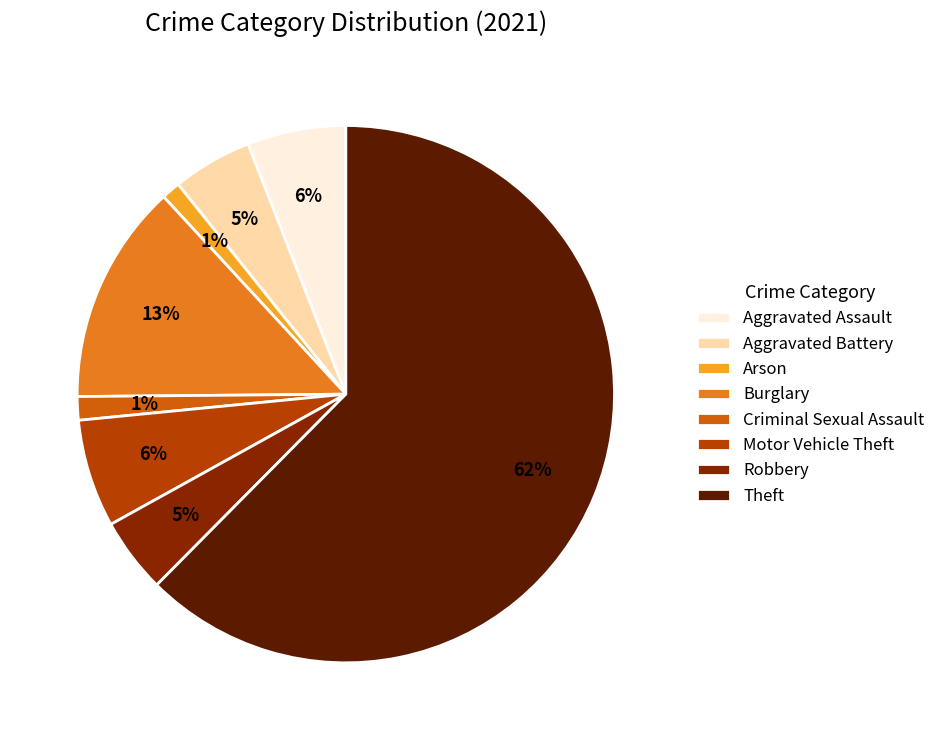

Which slice is the largest?

Theft